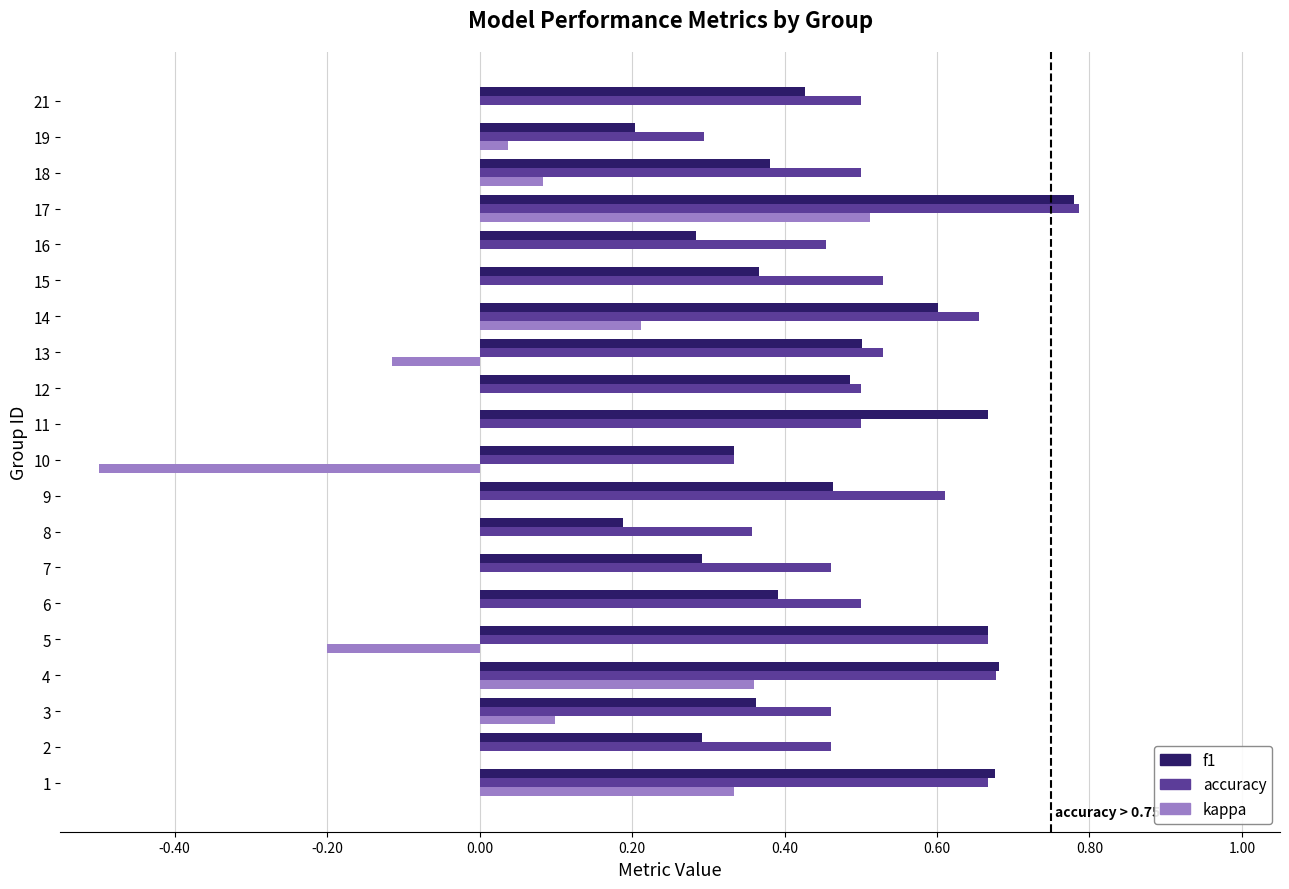

Which label corresponds to the largest value in the chart?

17